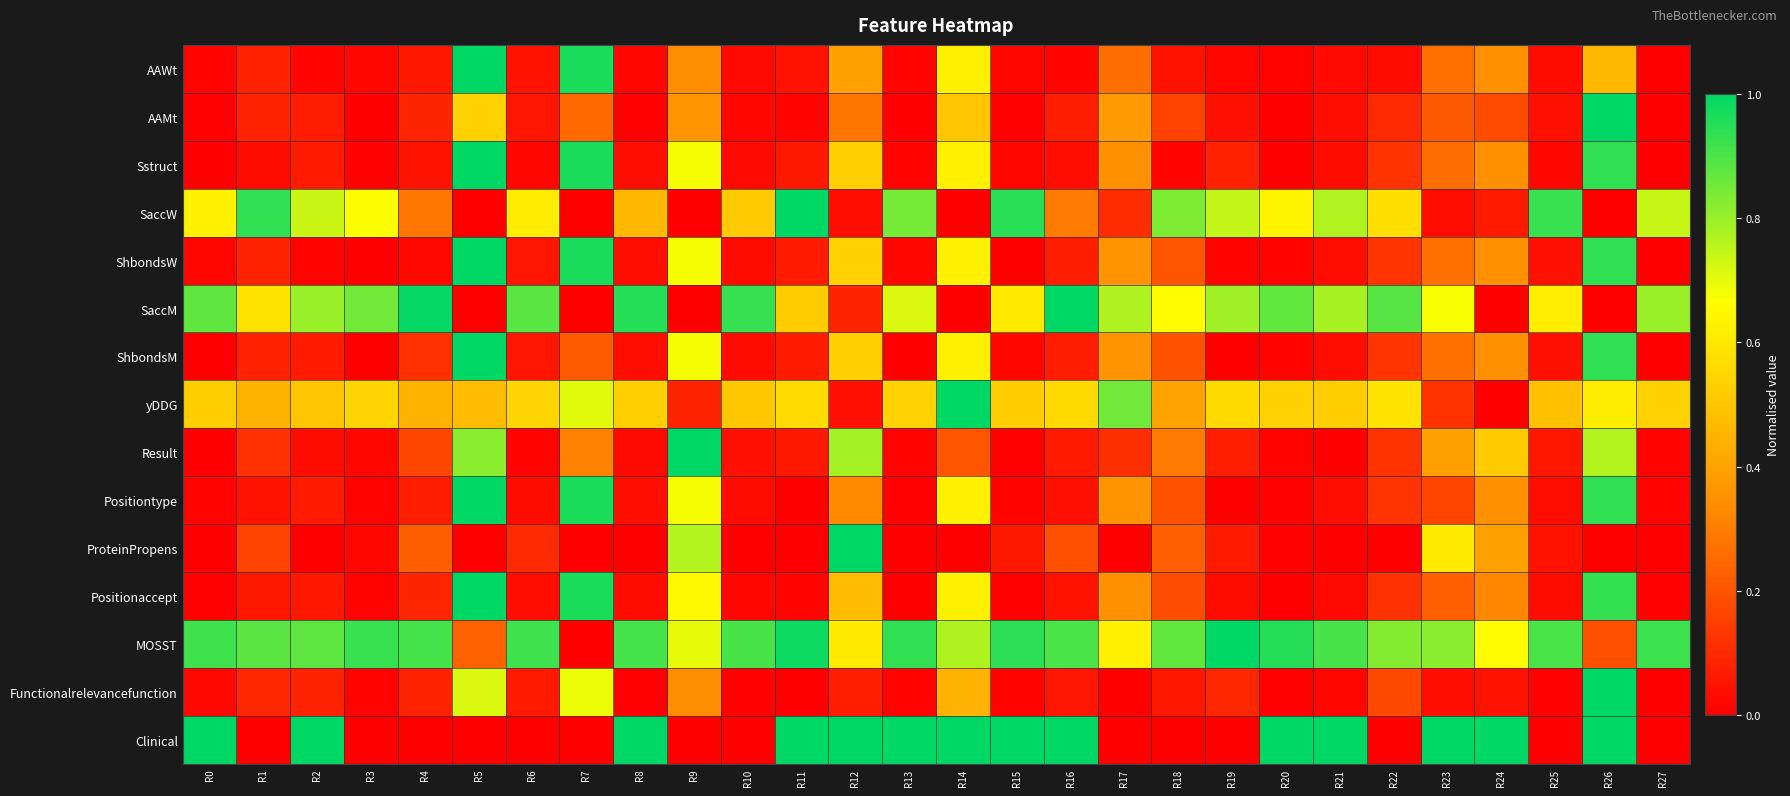

Reading left to right, what are all the values shown in this chart?

AAWt: R0=0.0	R1=0.1	R2=0.0	R3=0.0	R4=0.1	R5=1.0	R6=0.1	R7=1.0	R8=0.0	R9=0.3	R10=0.0	R11=0.0	R12=0.4	R13=0.0	R14=0.6	R15=0.0	R16=0.0	R17=0.3	R18=0.0	R19=0.0	R20=0.0	R21=0.0	R22=0.0	R23=0.3	R24=0.3	R25=0.0	R26=0.5	R27=0.0
AAMt: R0=0.0	R1=0.1	R2=0.1	R3=0.0	R4=0.1	R5=0.5	R6=0.1	R7=0.3	R8=0.0	R9=0.4	R10=0.0	R11=0.0	R12=0.3	R13=0.0	R14=0.5	R15=0.0	R16=0.1	R17=0.4	R18=0.2	R19=0.0	R20=0.0	R21=0.0	R22=0.1	R23=0.2	R24=0.2	R25=0.0	R26=1.0	R27=0.0
Sstruct: R0=0.0	R1=0.0	R2=0.1	R3=0.0	R4=0.0	R5=1.0	R6=0.0	R7=1.0	R8=0.0	R9=0.7	R10=0.0	R11=0.1	R12=0.5	R13=0.0	R14=0.6	R15=0.0	R16=0.0	R17=0.4	R18=0.0	R19=0.1	R20=0.0	R21=0.0	R22=0.1	R23=0.3	R24=0.3	R25=0.0	R26=0.9	R27=0.0
SaccW: R0=0.6	R1=0.9	R2=0.7	R3=0.7	R4=0.3	R5=0.0	R6=0.6	R7=0.0	R8=0.5	R9=0.0	R10=0.5	R11=1.0	R12=0.0	R13=0.8	R14=0.0	R15=0.9	R16=0.3	R17=0.1	R18=0.8	R19=0.7	R20=0.6	R21=0.8	R22=0.6	R23=0.0	R24=0.1	R25=0.9	R26=0.0	R27=0.7
ShbondsW: R0=0.0	R1=0.1	R2=0.0	R3=0.0	R4=0.0	R5=1.0	R6=0.1	R7=1.0	R8=0.0	R9=0.7	R10=0.0	R11=0.1	R12=0.5	R13=0.0	R14=0.6	R15=0.0	R16=0.1	R17=0.4	R18=0.2	R19=0.0	R20=0.0	R21=0.0	R22=0.1	R23=0.3	R24=0.3	R25=0.0	R26=0.9	R27=0.0
SaccM: R0=0.9	R1=0.6	R2=0.8	R3=0.8	R4=1.0	R5=0.0	R6=0.9	R7=0.0	R8=1.0	R9=0.0	R10=0.9	R11=0.5	R12=0.1	R13=0.7	R14=0.0	R15=0.6	R16=1.0	R17=0.8	R18=0.7	R19=0.8	R20=0.9	R21=0.8	R22=0.9	R23=0.7	R24=0.0	R25=0.6	R26=0.0	R27=0.8
ShbondsM: R0=0.0	R1=0.1	R2=0.1	R3=0.0	R4=0.1	R5=1.0	R6=0.1	R7=0.2	R8=0.0	R9=0.7	R10=0.0	R11=0.1	R12=0.5	R13=0.0	R14=0.6	R15=0.0	R16=0.1	R17=0.4	R18=0.2	R19=0.0	R20=0.0	R21=0.0	R22=0.1	R23=0.3	R24=0.3	R25=0.0	R26=0.9	R27=0.0
yDDG: R0=0.5	R1=0.4	R2=0.5	R3=0.5	R4=0.4	R5=0.5	R6=0.5	R7=0.7	R8=0.5	R9=0.1	R10=0.5	R11=0.6	R12=0.0	R13=0.5	R14=1.0	R15=0.5	R16=0.6	R17=0.9	R18=0.4	R19=0.6	R20=0.5	R21=0.5	R22=0.6	R23=0.1	R24=0.0	R25=0.5	R26=0.6	R27=0.5
Result: R0=0.0	R1=0.1	R2=0.0	R3=0.0	R4=0.2	R5=0.8	R6=0.0	R7=0.3	R8=0.0	R9=1.0	R10=0.0	R11=0.1	R12=0.8	R13=0.0	R14=0.2	R15=0.0	R16=0.1	R17=0.1	R18=0.3	R19=0.1	R20=0.0	R21=0.0	R22=0.1	R23=0.4	R24=0.5	R25=0.1	R26=0.8	R27=0.0
Positiontype: R0=0.0	R1=0.0	R2=0.1	R3=0.0	R4=0.1	R5=1.0	R6=0.0	R7=1.0	R8=0.0	R9=0.7	R10=0.0	R11=0.0	R12=0.3	R13=0.0	R14=0.6	R15=0.0	R16=0.0	R17=0.4	R18=0.2	R19=0.0	R20=0.0	R21=0.0	R22=0.1	R23=0.2	R24=0.3	R25=0.0	R26=0.9	R27=0.0
ProteinPropens: R0=0.0	R1=0.2	R2=0.0	R3=0.0	R4=0.2	R5=0.0	R6=0.1	R7=0.0	R8=0.0	R9=0.8	R10=0.0	R11=0.0	R12=1.0	R13=0.0	R14=0.0	R15=0.1	R16=0.2	R17=0.0	R18=0.2	R19=0.1	R20=0.0	R21=0.0	R22=0.0	R23=0.6	R24=0.4	R25=0.0	R26=0.0	R27=0.0
Positionaccept: R0=0.0	R1=0.1	R2=0.1	R3=0.0	R4=0.1	R5=1.0	R6=0.0	R7=1.0	R8=0.0	R9=0.6	R10=0.0	R11=0.0	R12=0.5	R13=0.0	R14=0.6	R15=0.0	R16=0.0	R17=0.3	R18=0.2	R19=0.0	R20=0.0	R21=0.0	R22=0.1	R23=0.2	R24=0.3	R25=0.0	R26=0.9	R27=0.0
MOSST: R0=0.9	R1=0.9	R2=0.9	R3=0.9	R4=0.9	R5=0.2	R6=0.9	R7=0.0	R8=0.9	R9=0.7	R10=0.9	R11=1.0	R12=0.6	R13=0.9	R14=0.8	R15=0.9	R16=0.9	R17=0.6	R18=0.9	R19=1.0	R20=1.0	R21=0.9	R22=0.8	R23=0.8	R24=0.7	R25=0.9	R26=0.2	R27=0.9
Functionalrelevancefunction: R0=0.0	R1=0.1	R2=0.1	R3=0.0	R4=0.1	R5=0.7	R6=0.1	R7=0.7	R8=0.0	R9=0.3	R10=0.0	R11=0.0	R12=0.1	R13=0.0	R14=0.4	R15=0.0	R16=0.1	R17=0.0	R18=0.1	R19=0.1	R20=0.0	R21=0.0	R22=0.2	R23=0.0	R24=0.1	R25=0.0	R26=1.0	R27=0.0
Clinical: R0=1.0	R1=0.0	R2=1.0	R3=0.0	R4=0.0	R5=0.0	R6=0.0	R7=0.0	R8=1.0	R9=0.0	R10=0.0	R11=1.0	R12=1.0	R13=1.0	R14=1.0	R15=1.0	R16=1.0	R17=0.0	R18=0.0	R19=0.0	R20=1.0	R21=1.0	R22=0.0	R23=1.0	R24=1.0	R25=0.0	R26=1.0	R27=0.0